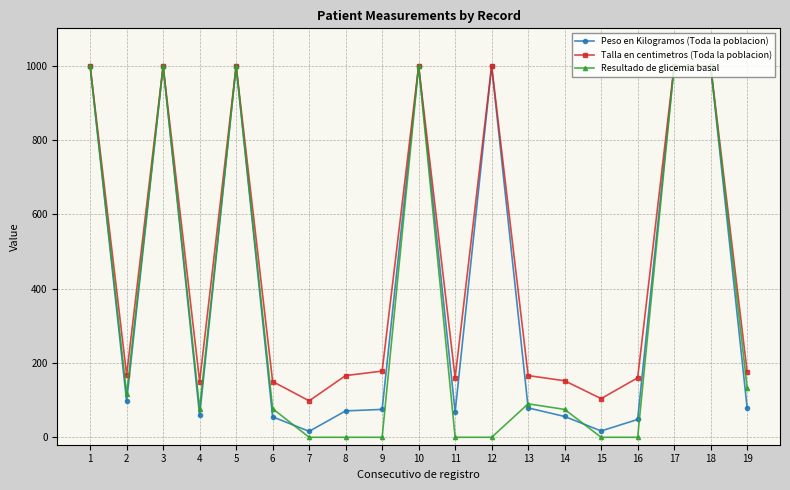

At which category does Resultado de glicemia basal reach its first local valley?

2